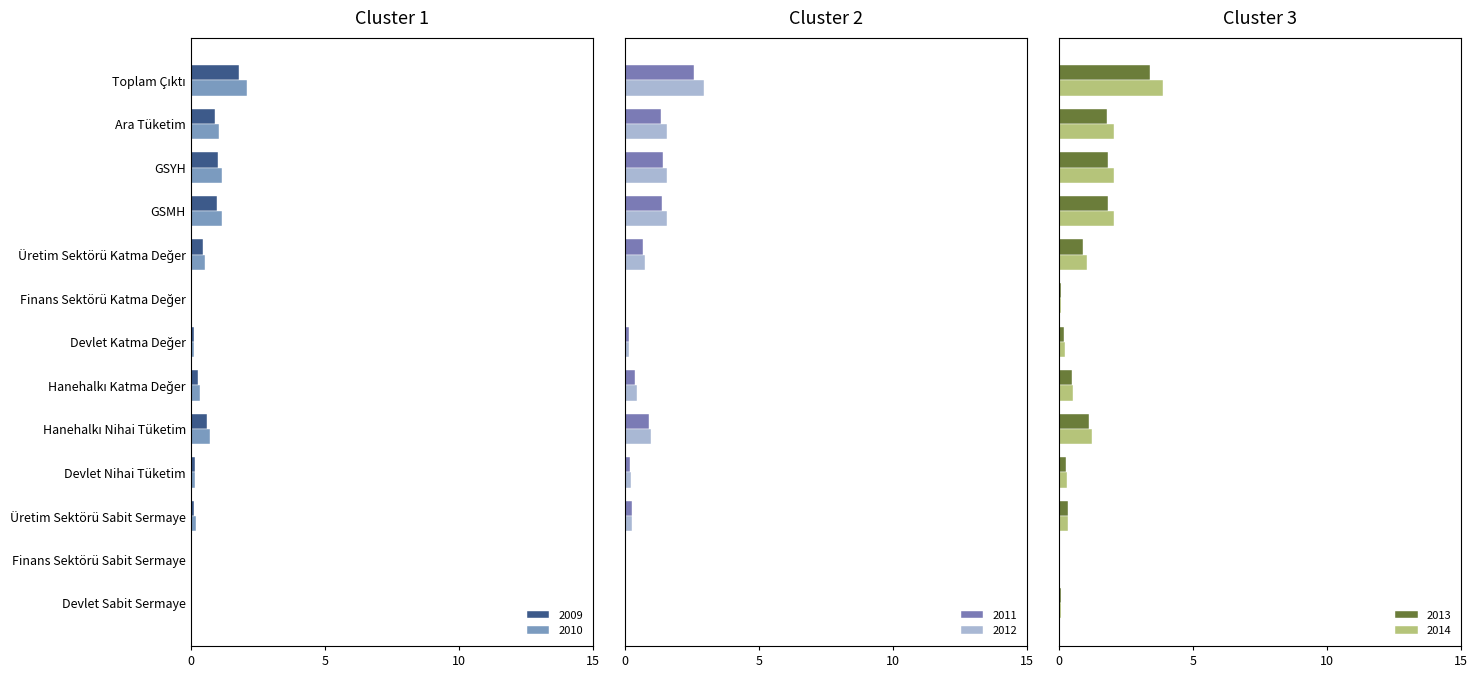

How many groups of bars are there?

13